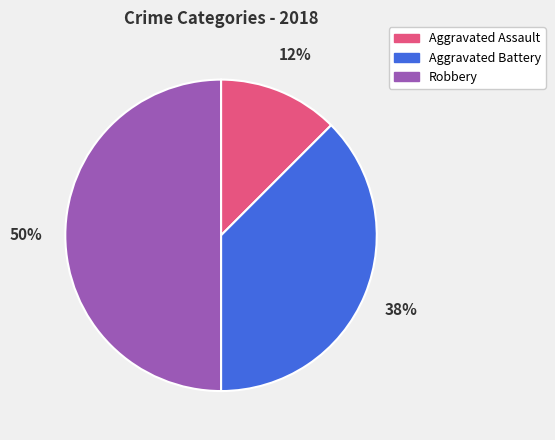

To the nearest percent, what percentage of the pie is Robbery?

50%